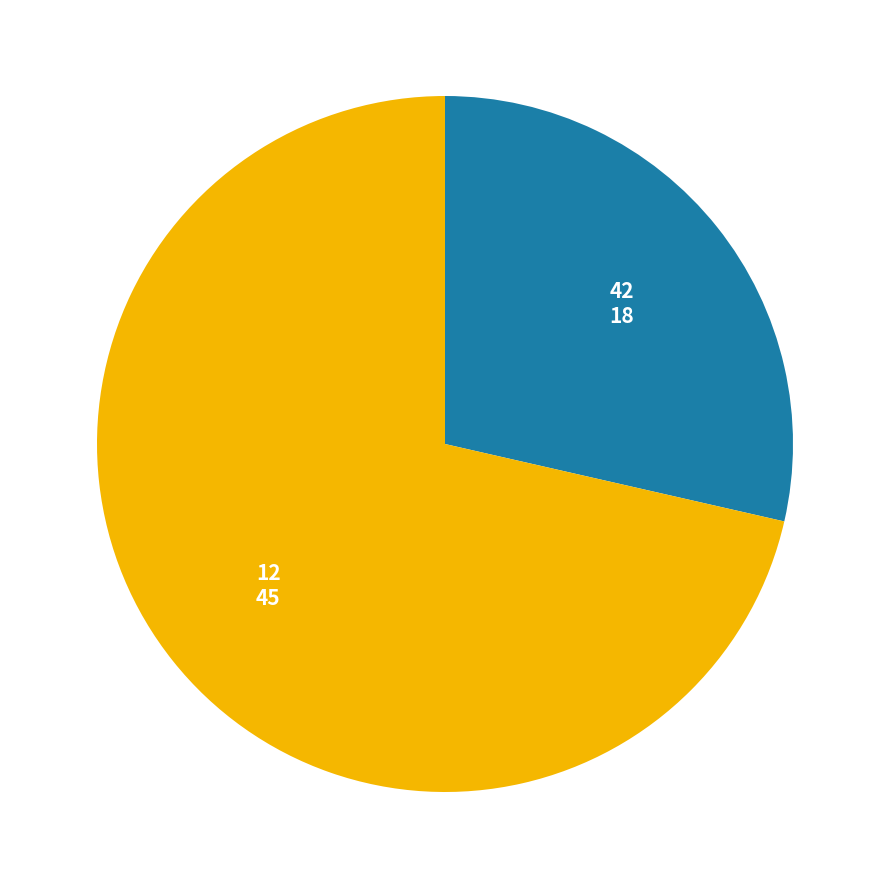

Approximately how many times larger is the value at 42 compared to 12?

0.4